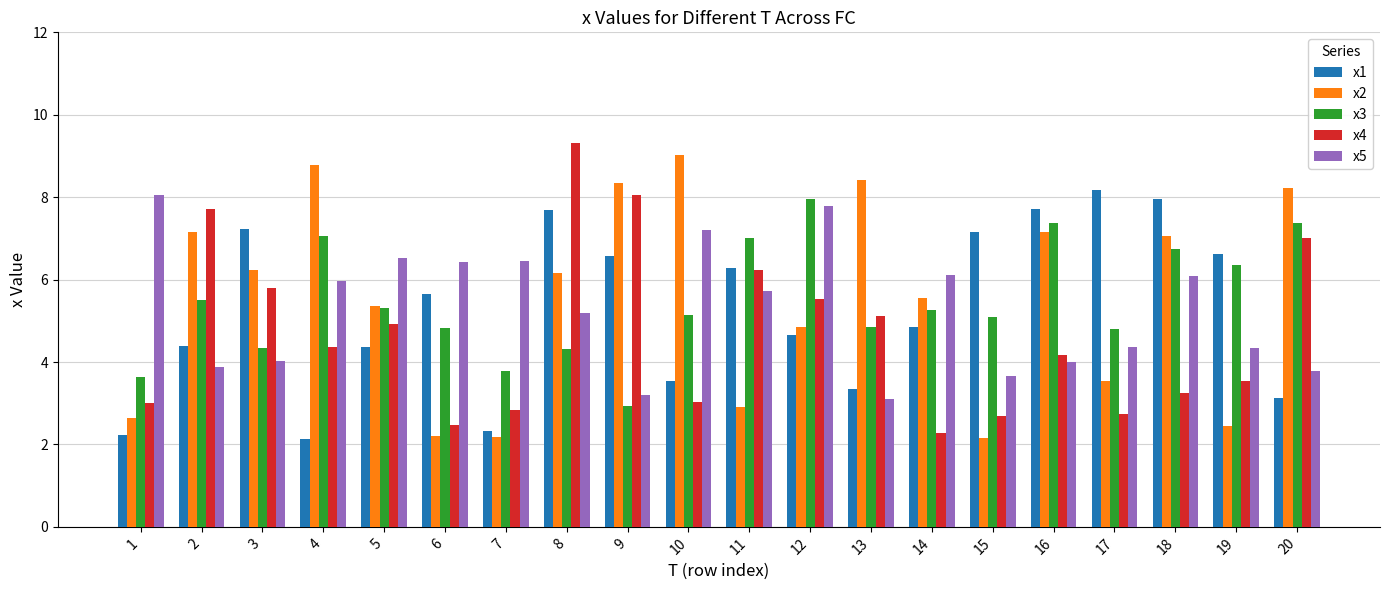

How many bars are there in each group?

5